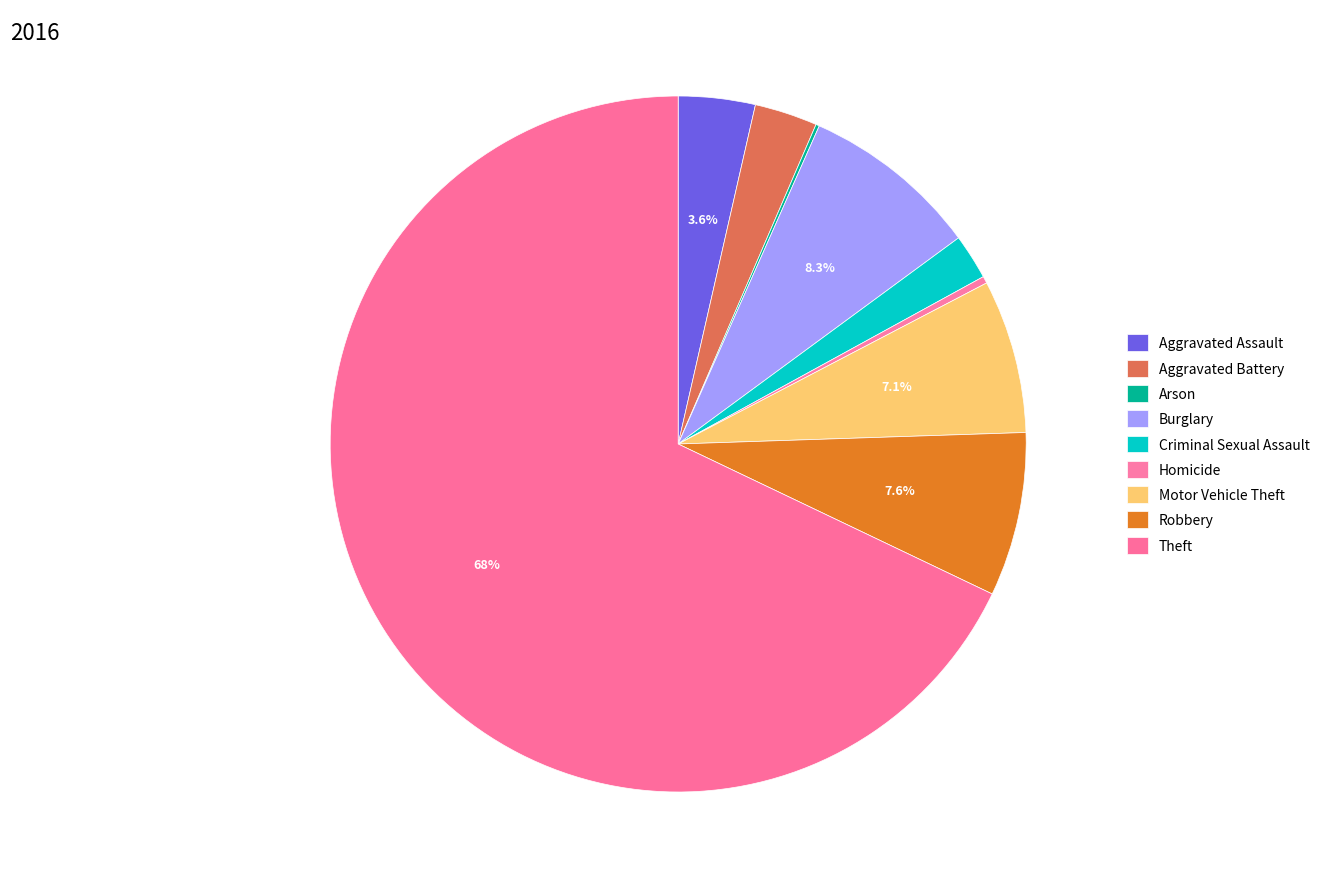

Is there a majority slice in this chart?

Yes